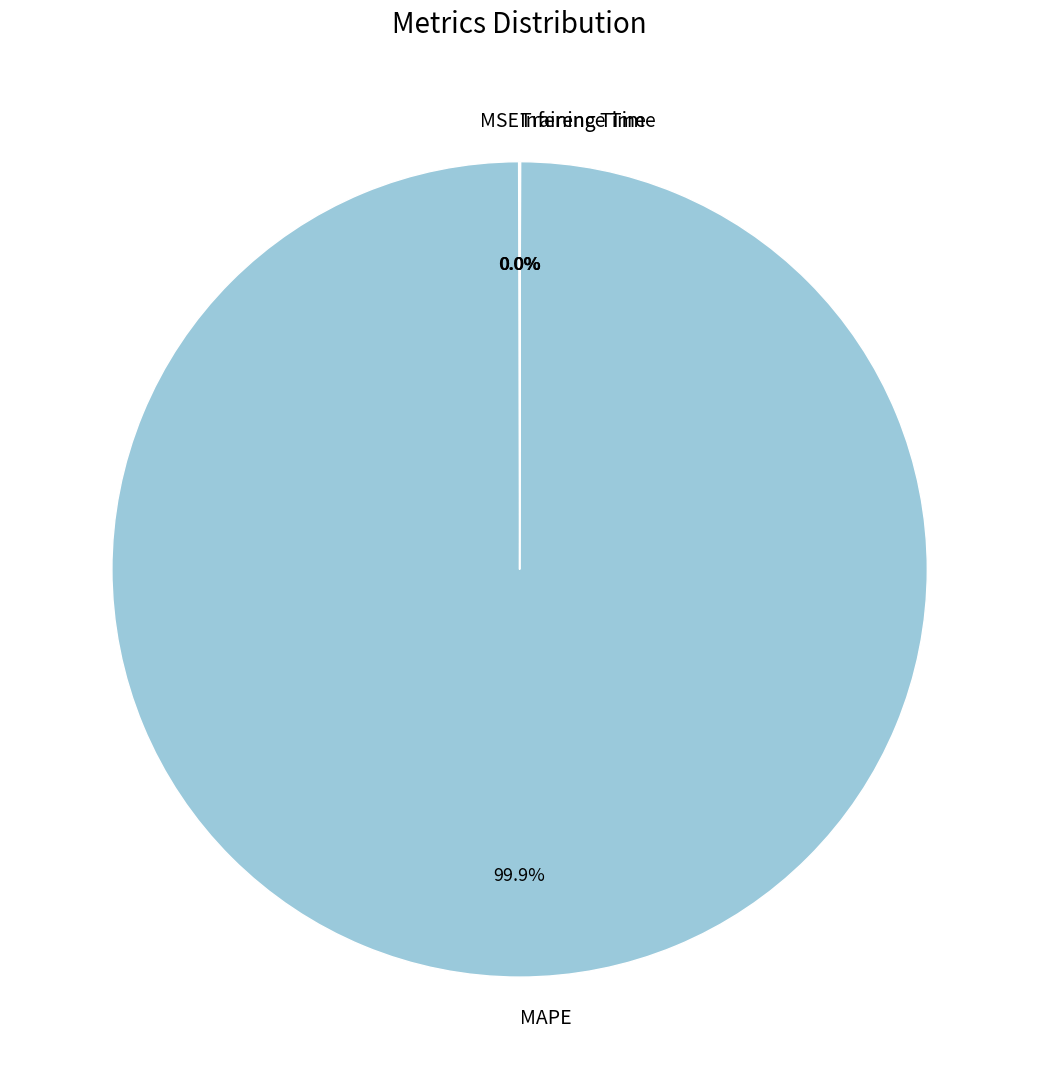

Is it true that MAPE is 100% of the pie?

True